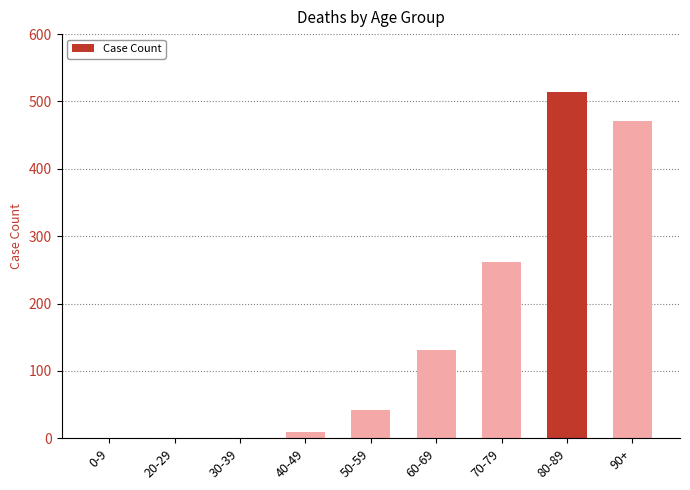

The chart shows a value of 270 at 80-89. True or false?

False